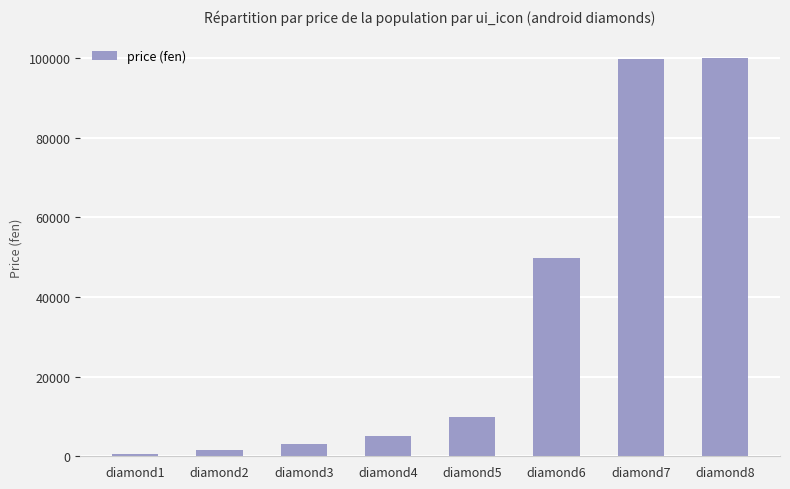

How many distinct data groups are displayed?

1